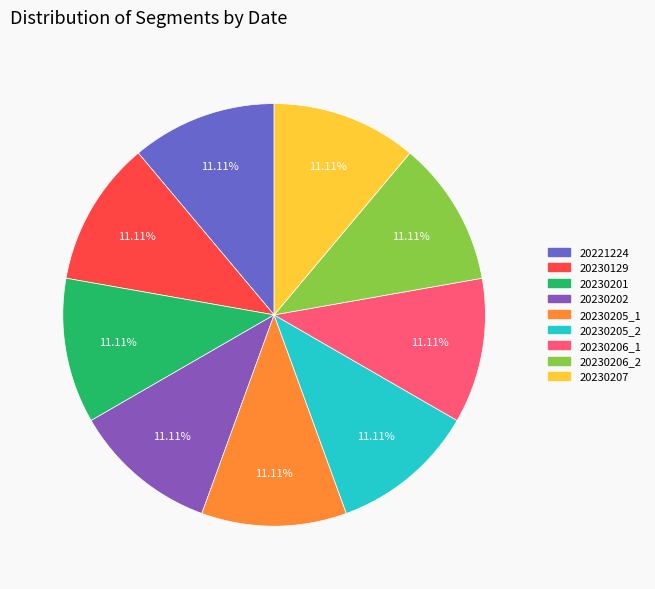

Count the number of slices in the pie.

9